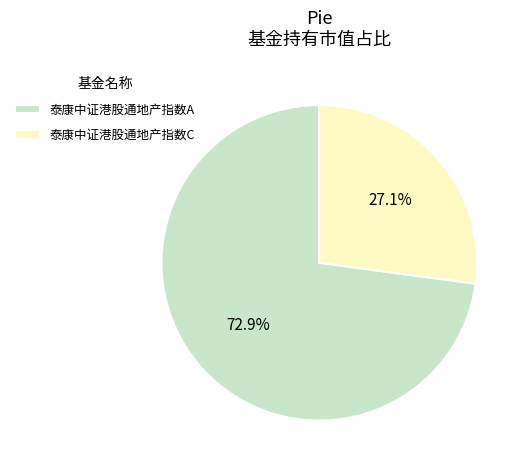

To the nearest percent, what portion does 泰康中证港股通地产指数A represent?

73%